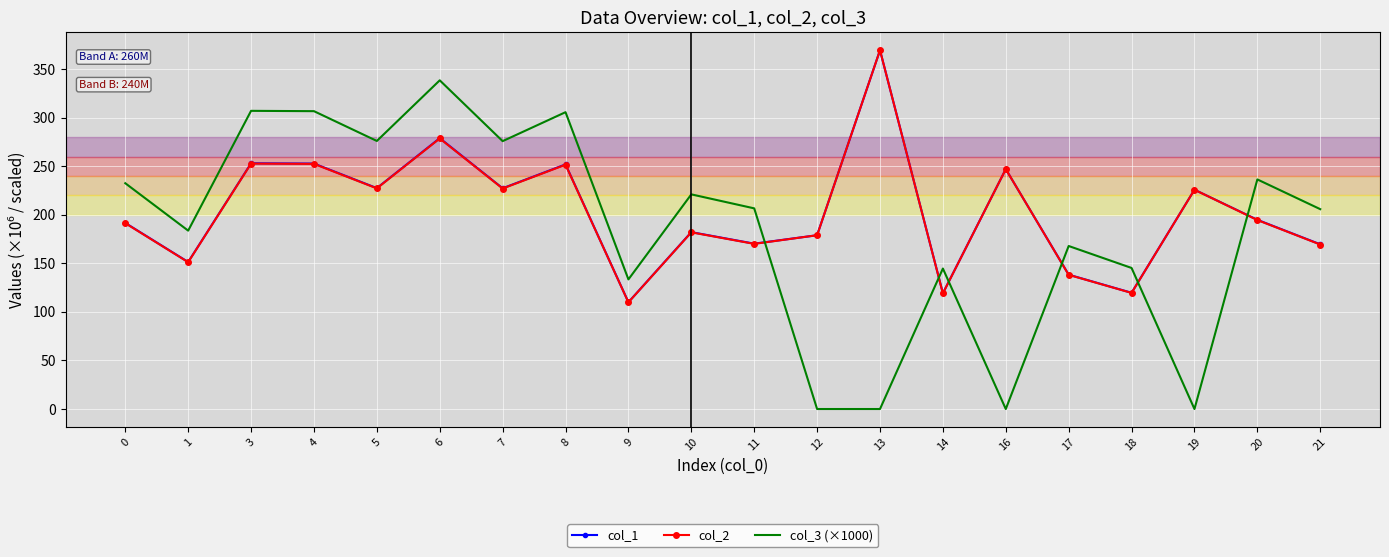

What is the total value across all series at 11?

547.2